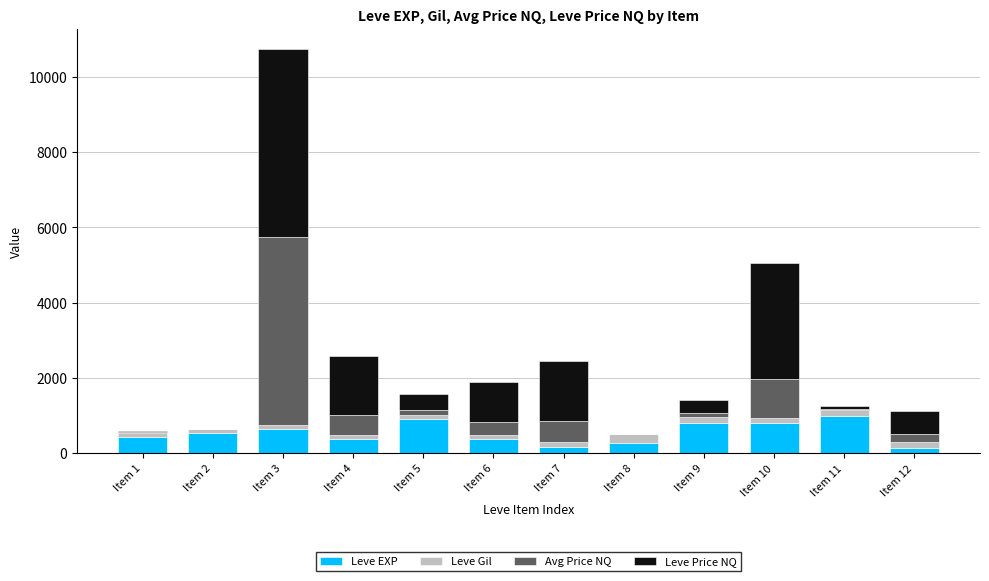

What is the highest value of the Leve EXP series?

980.0